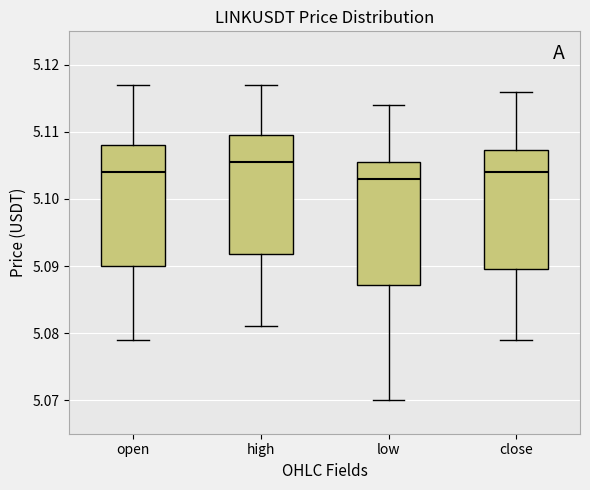

Reading left to right, read every box against the y-axis: the position of its median line, the range the box covers, and the ends of its whiskers. The values are not printed on the chart, so give them approximately, as read against the axis.

open: median 5.104, box 5.090 to 5.108, whiskers 5.079 to 5.117
high: median 5.106, box 5.092 to 5.110, whiskers 5.081 to 5.117
low: median 5.103, box 5.087 to 5.106, whiskers 5.070 to 5.114
close: median 5.104, box 5.090 to 5.107, whiskers 5.079 to 5.116